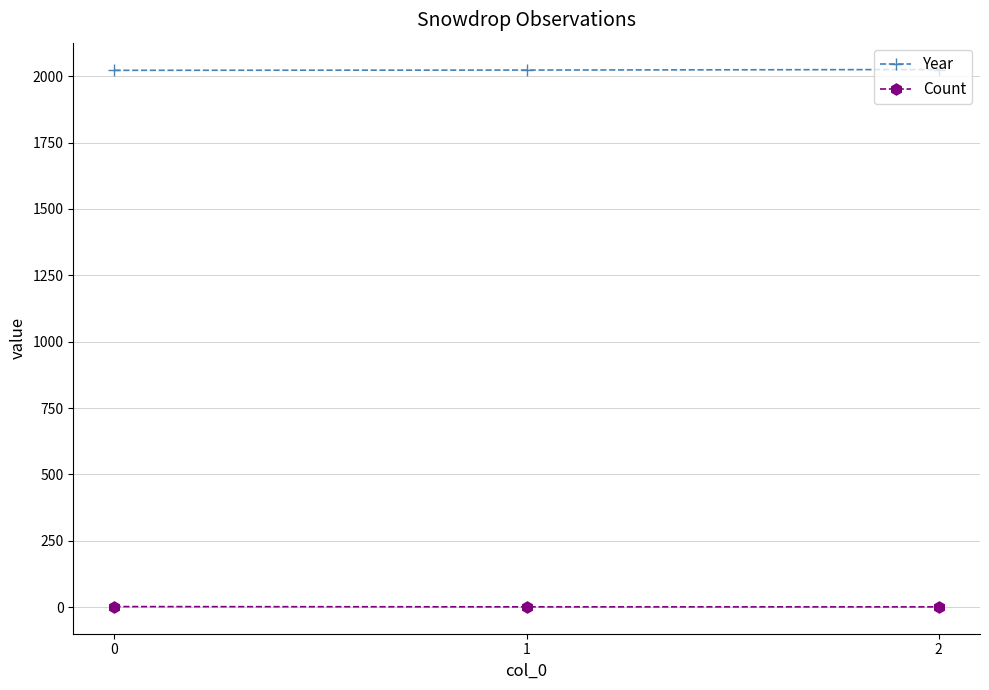

Rank the series by their average value, from lowest to highest.

Count, Year